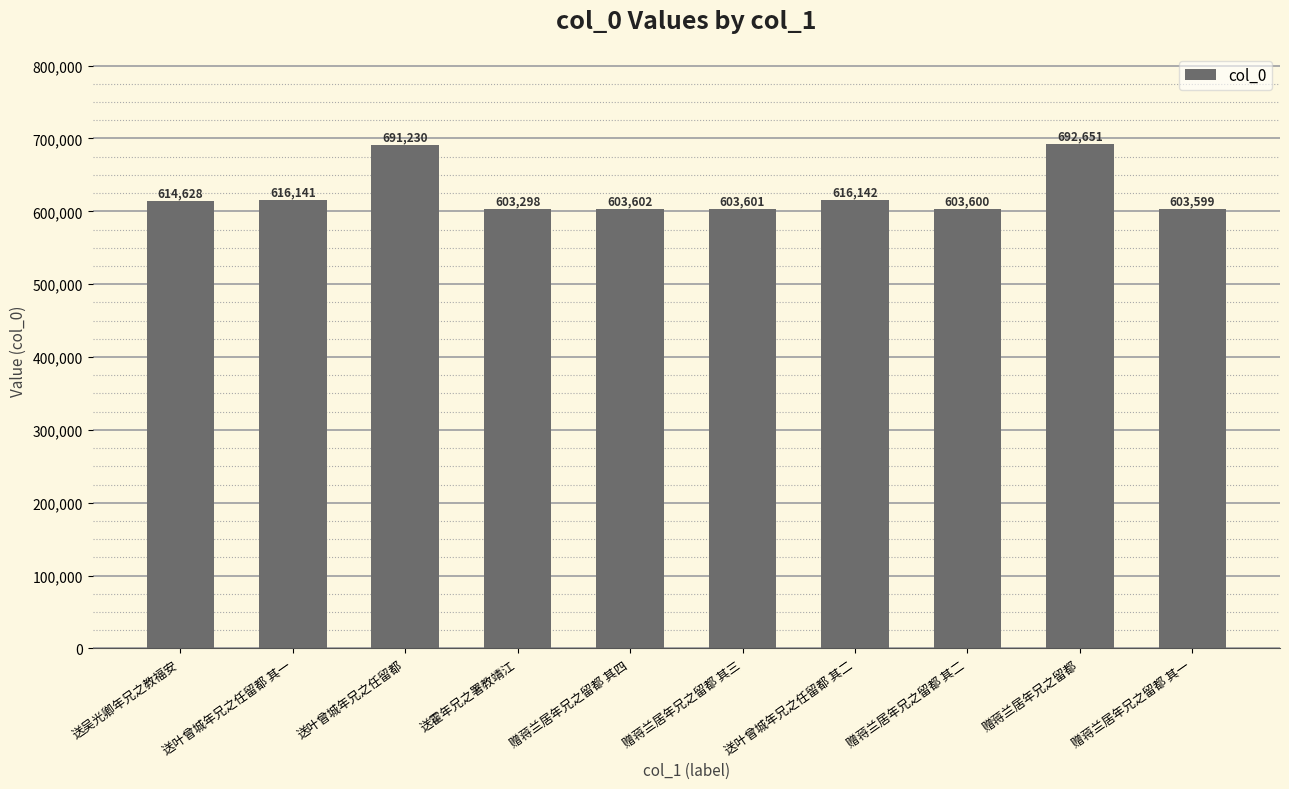

Approximately how many times larger is the value at 赠蒋兰居年兄之留都 compared to 送吴光卿年兄之教福安?

1.1